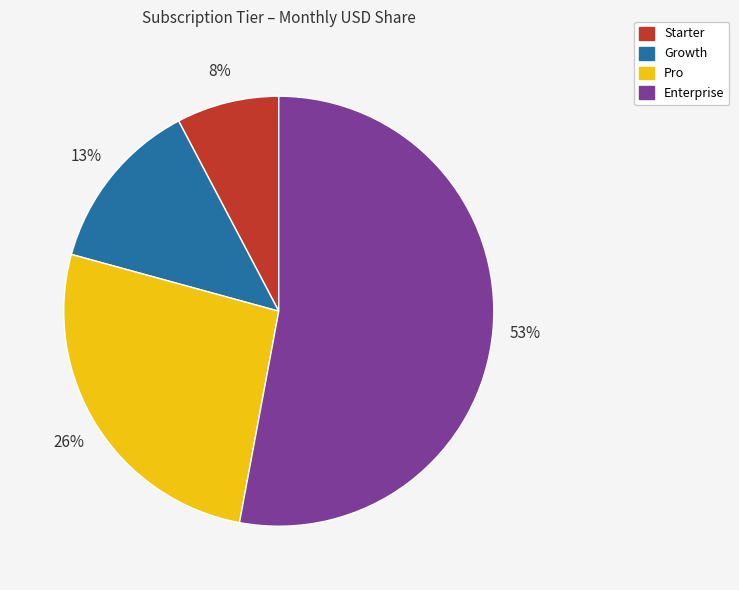

True or false: Growth accounts for 2% of the total.

False